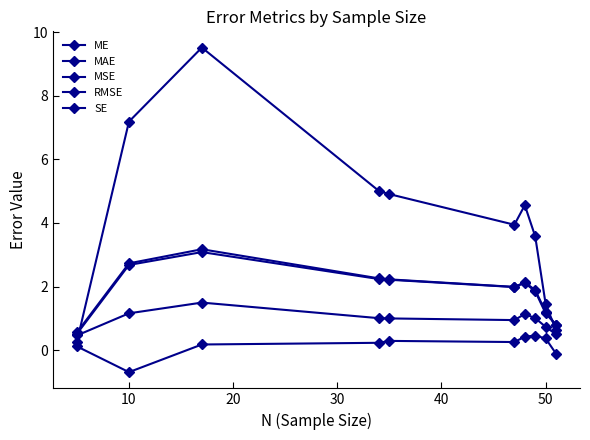

Which series has the largest range (max minus min)?

MSE